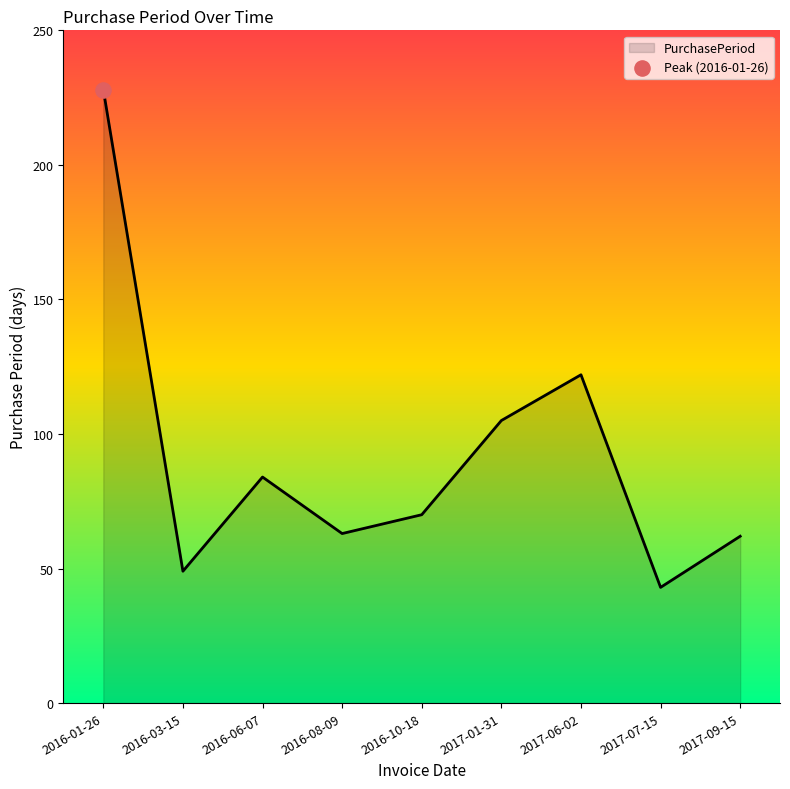

Approximately how many times larger is the value at 2017-07-15 compared to 2016-10-18?

0.6